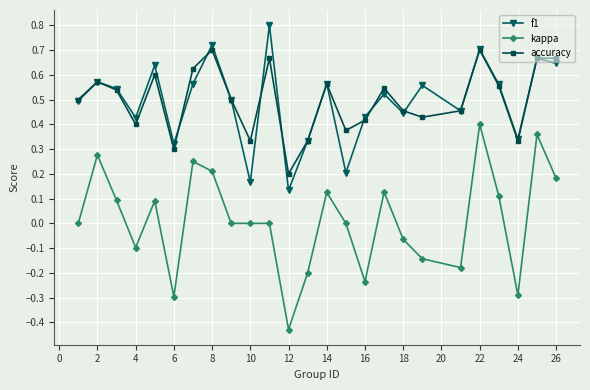

Which series has the largest range (max minus min)?

kappa